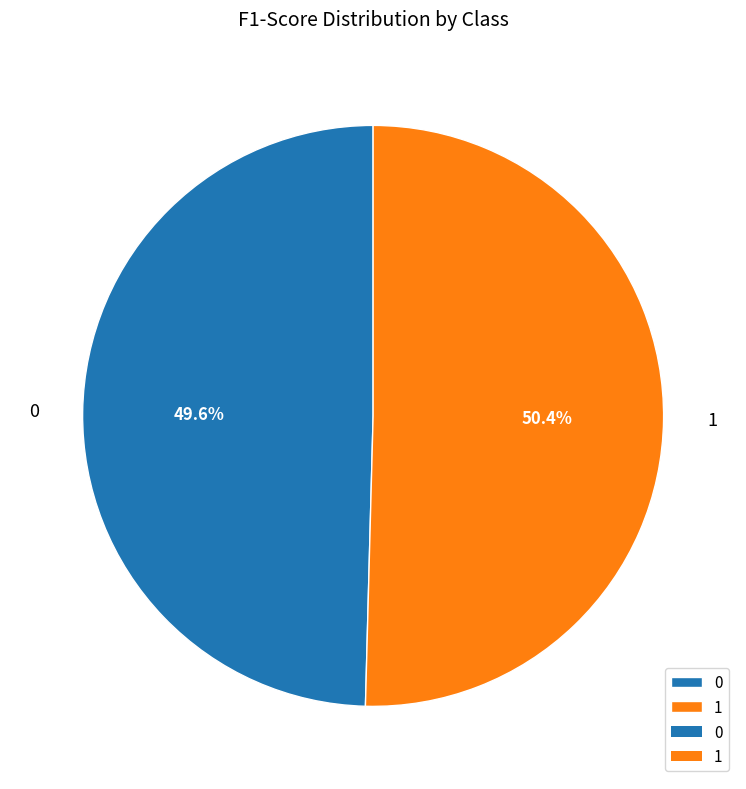

To the nearest percent, what portion does 1 represent?

50%